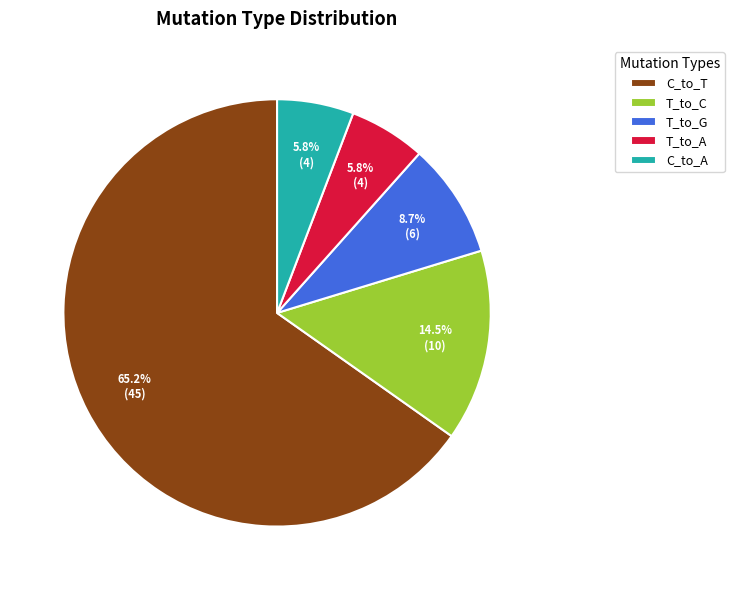

What percentage do T_to_C and C_to_A together represent?

20.3%